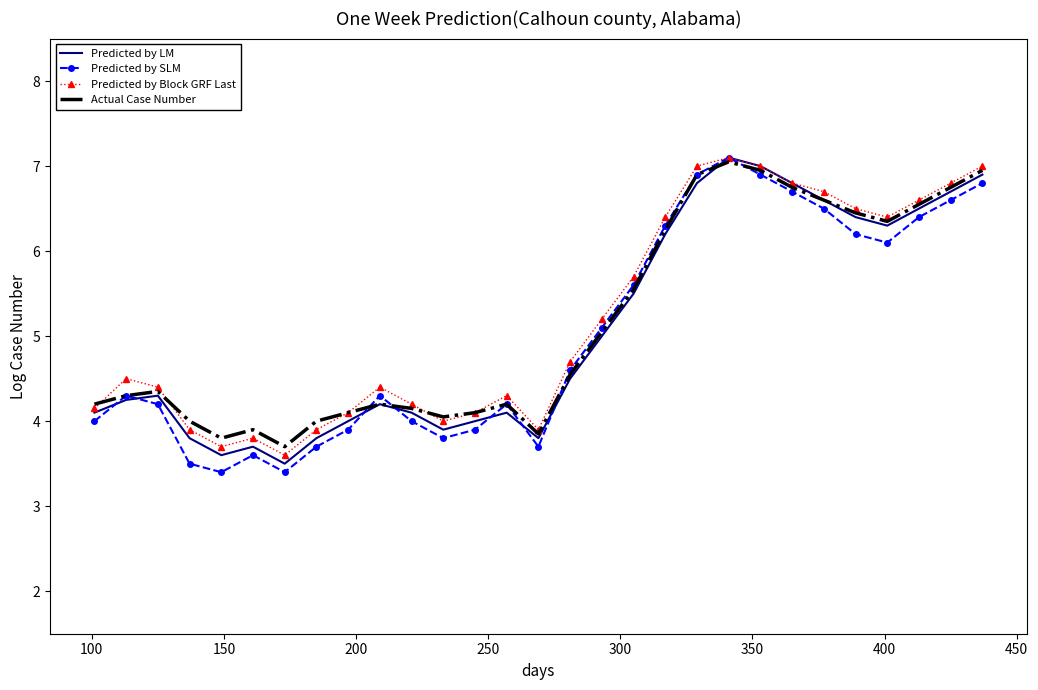

Which series has the largest range (max minus min)?

Predicted by SLM